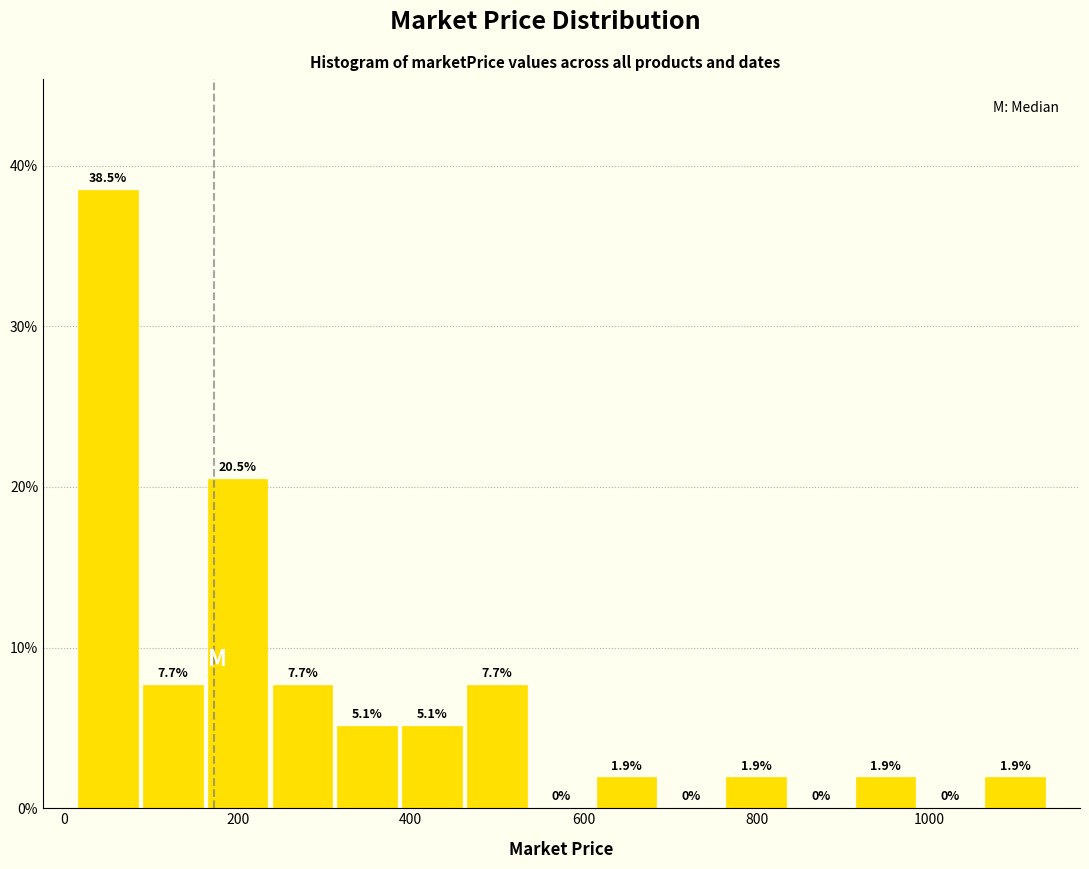

Around what value on the x-axis is the tallest bar? Give the approximate position of its centre, as read against the axis.

60